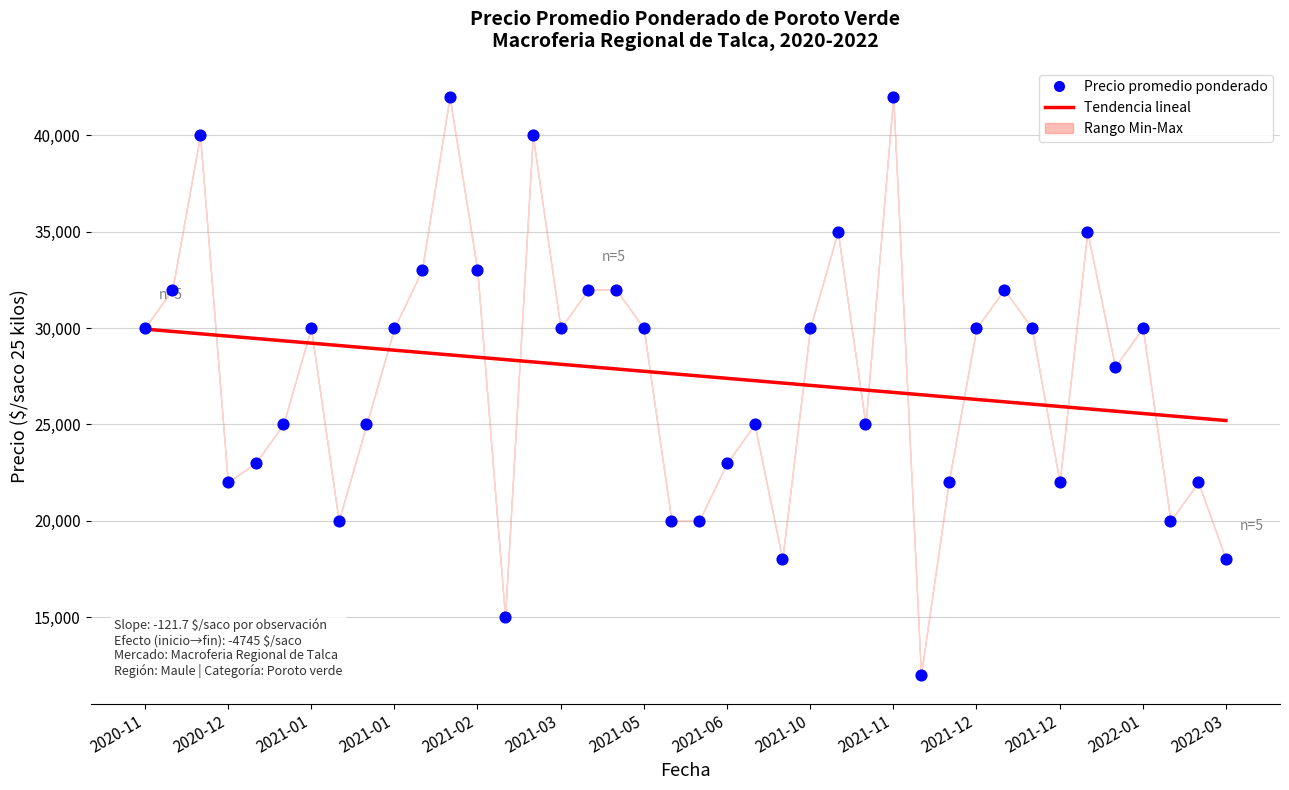

Which series has the largest Y range (max minus min)?

Precio promedio ponderado